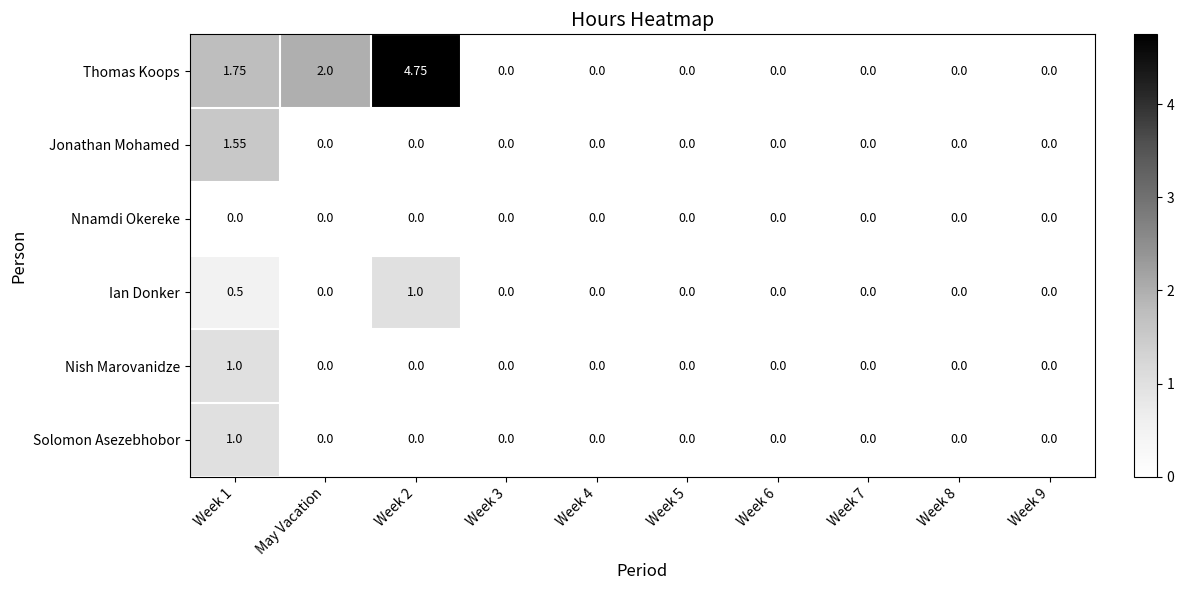

Is the value of Thomas Koops at Week 1 greater than the value of Nish Marovanidze at Week 6?

Yes